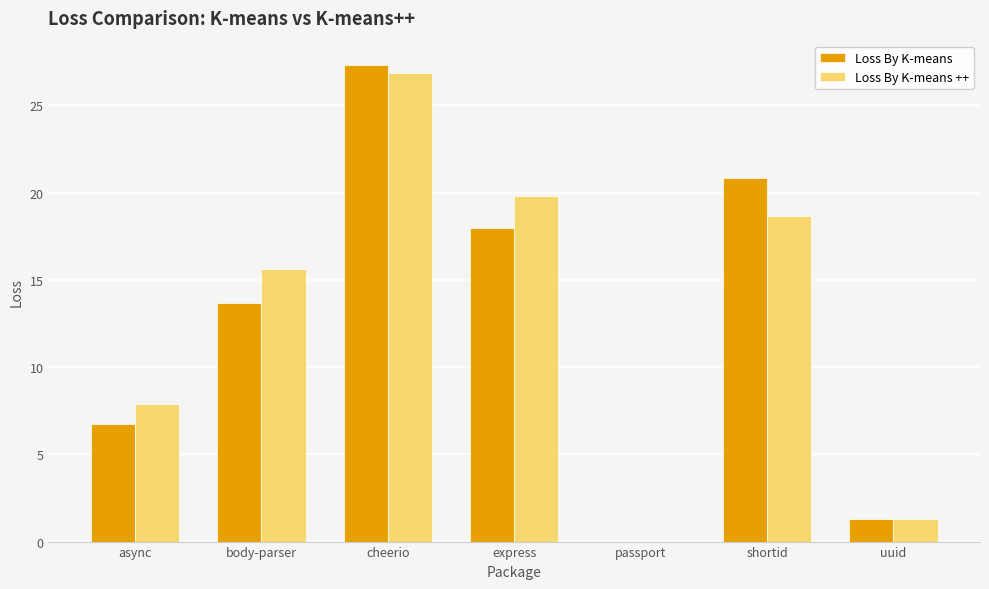

Between body-parser and uuid, which series saw the biggest shift?

Loss By K-means ++